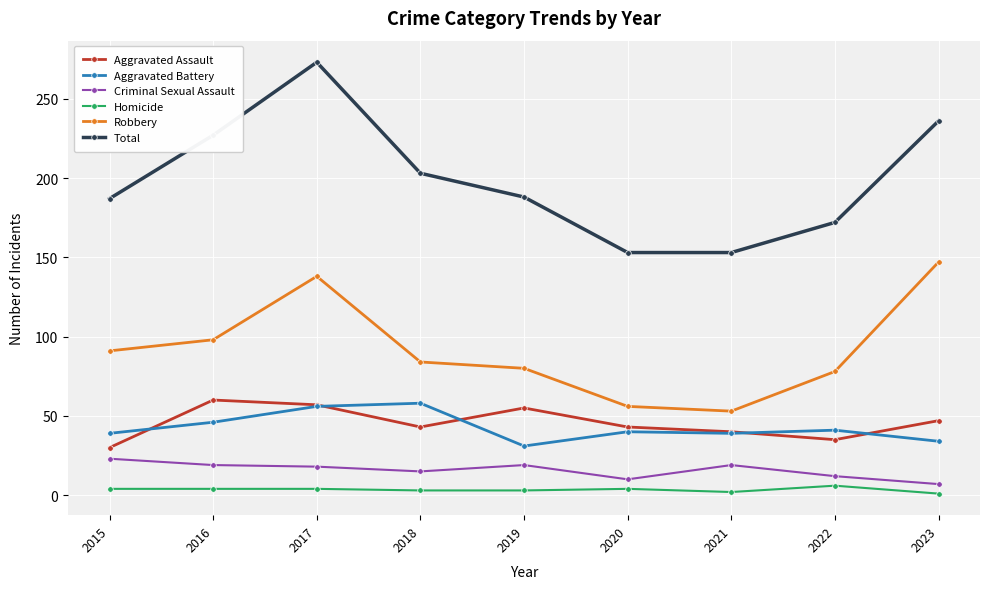

How many data points does each series have?

9